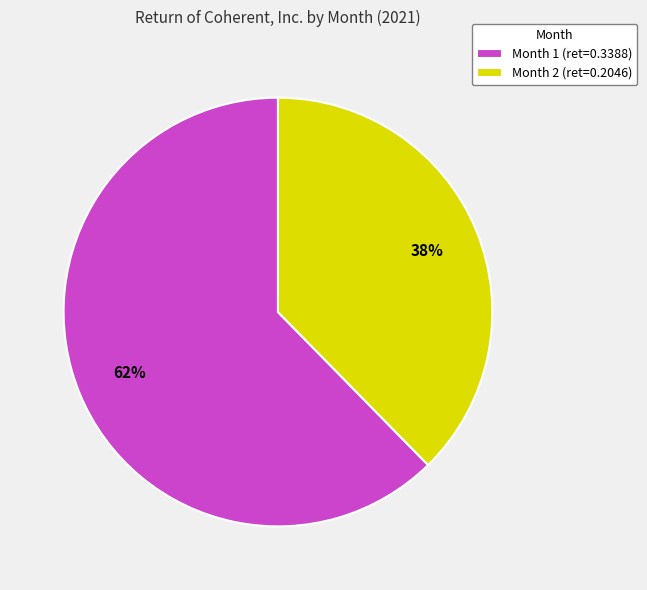

The Month 1 slice represents 62% of the pie. True or false?

True